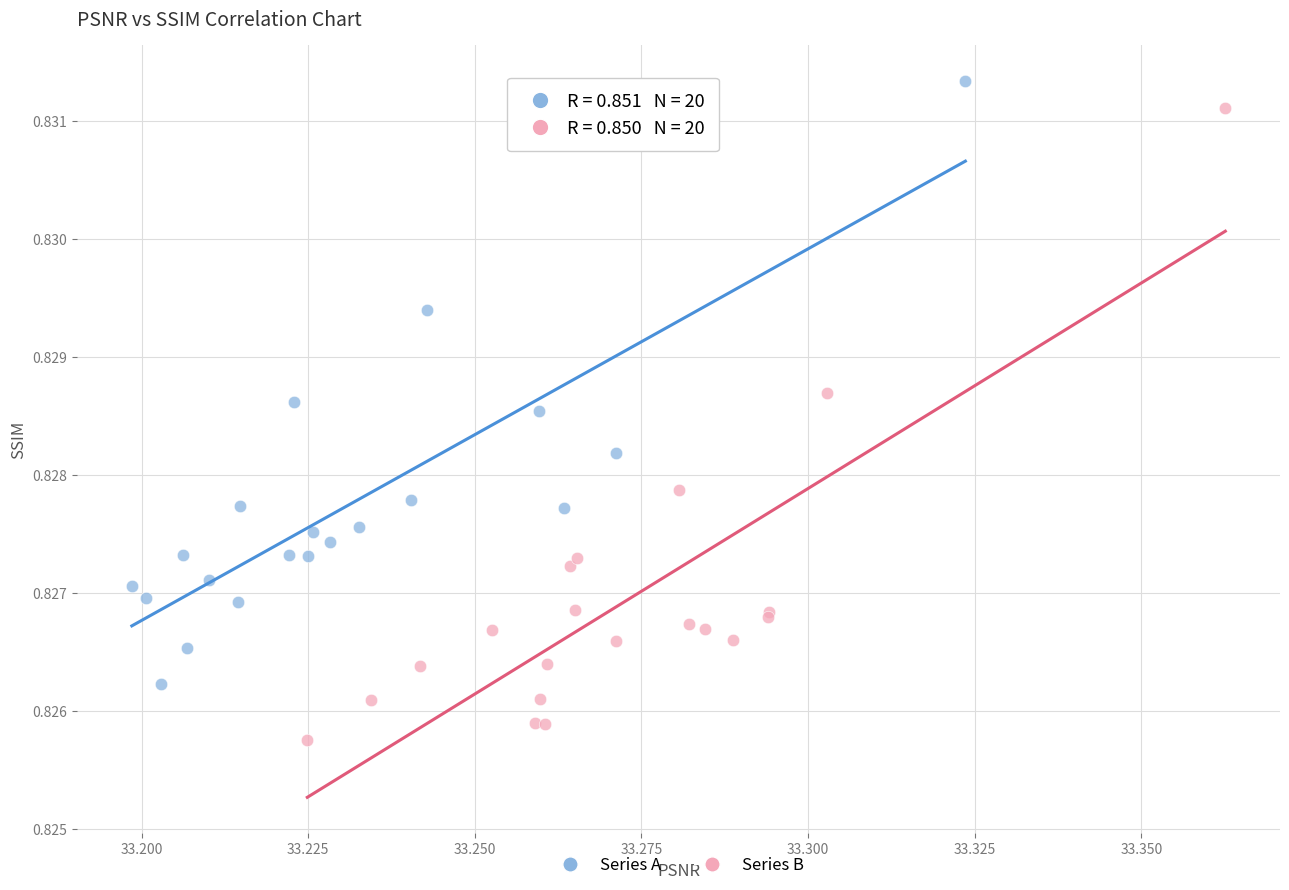

Which series reaches the minimum Y coordinate?

Series B